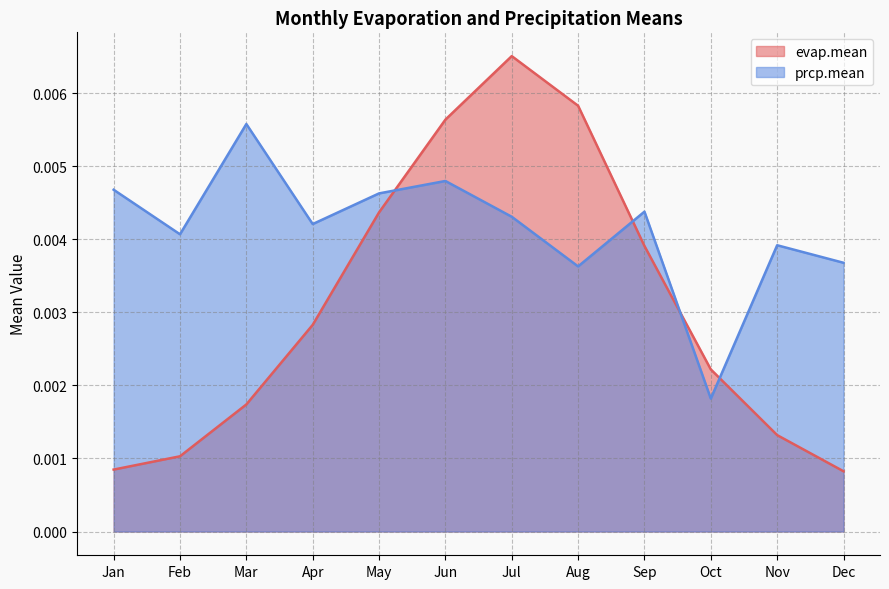

Rank the series by their average value, from lowest to highest.

evap.mean, prcp.mean